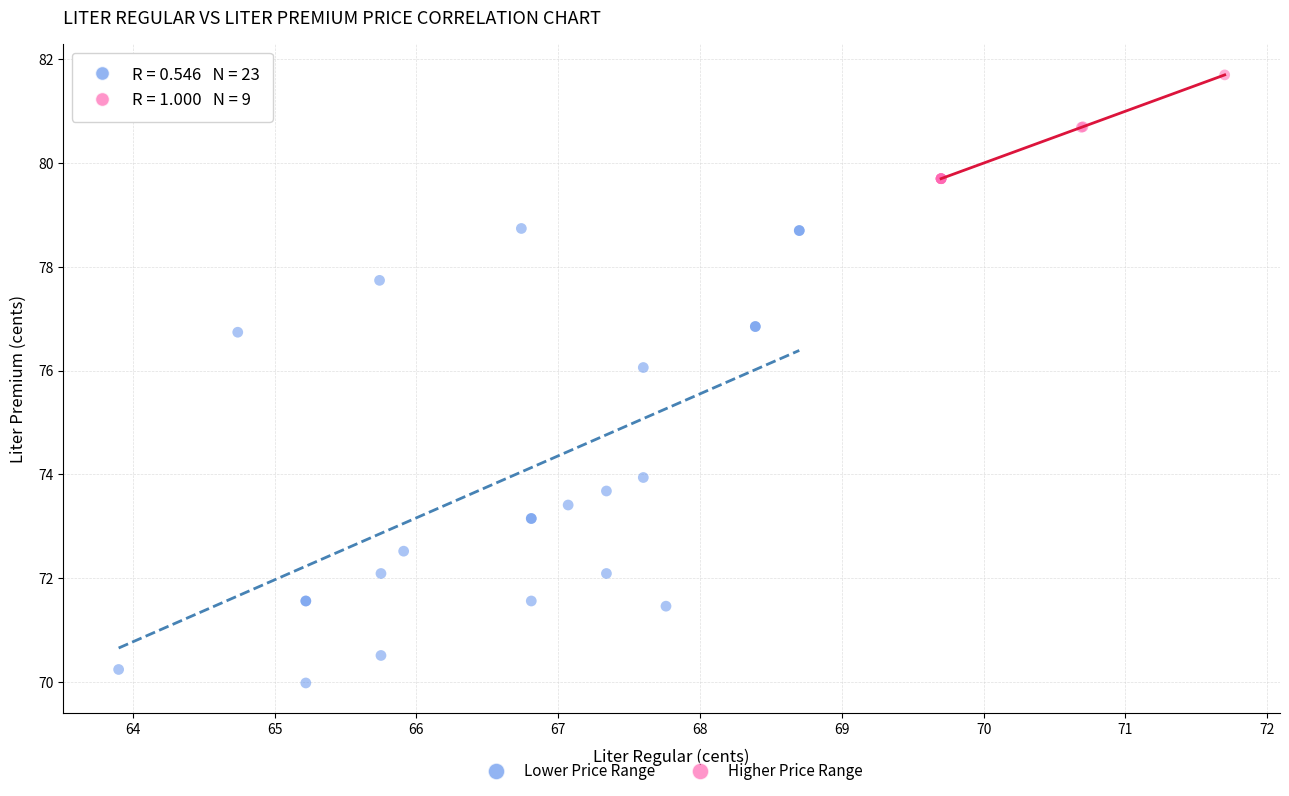

Which series reaches the minimum Y coordinate?

Lower Price Range